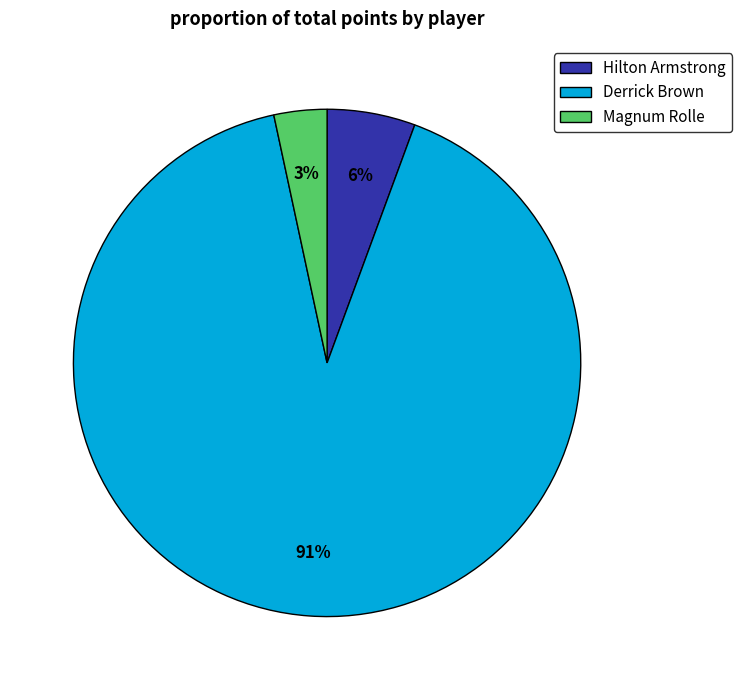

How many slices are in this pie chart?

3